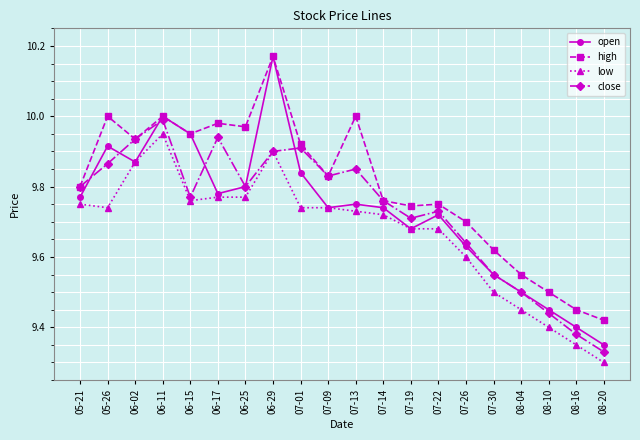

At which category is the sum across all series the highest?

06-29